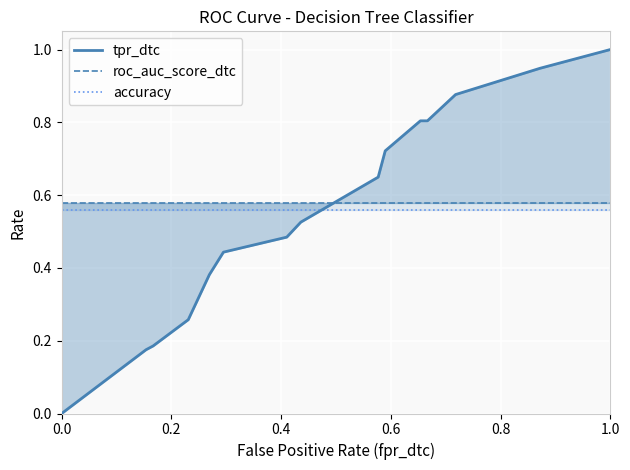

The value of accuracy at 6 is 0.2. True or false?

False